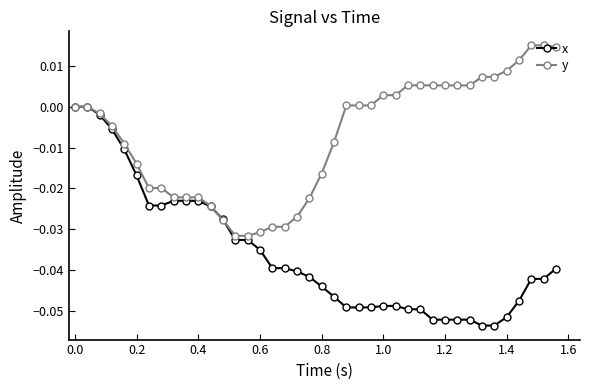

Does the chart have visible grid lines?

No